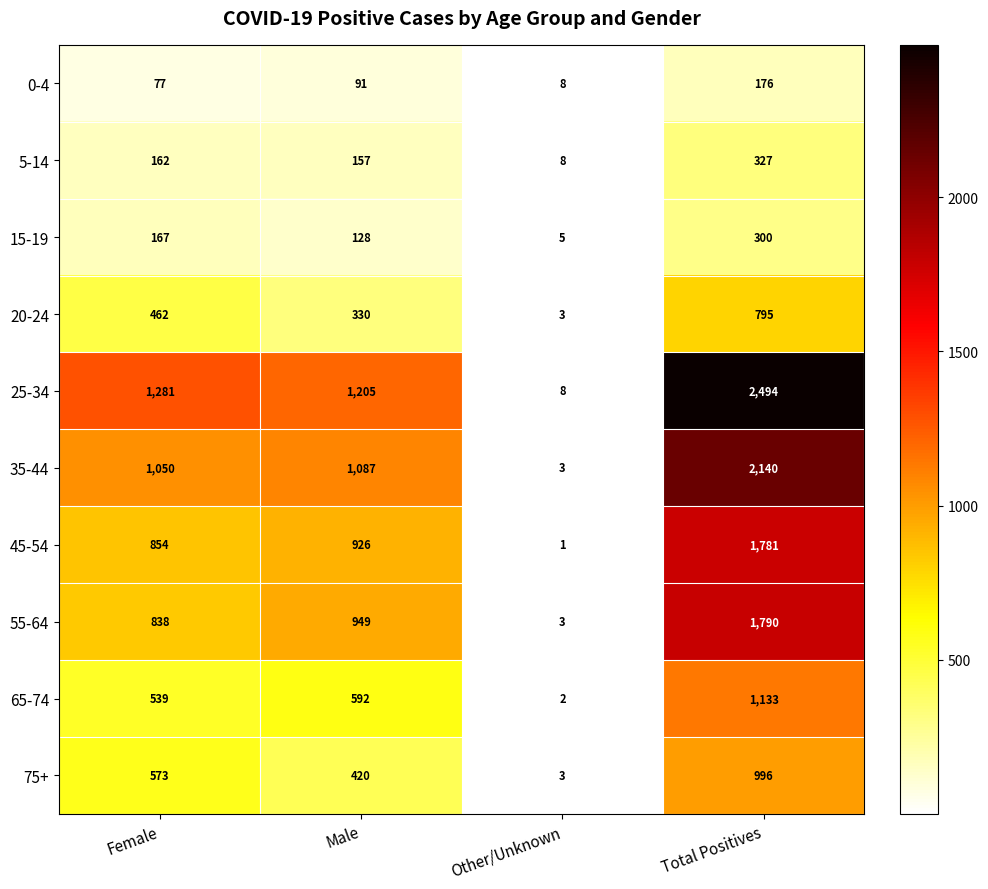

True or false: 0-4 has a value of 8 at Other/Unknown.

True